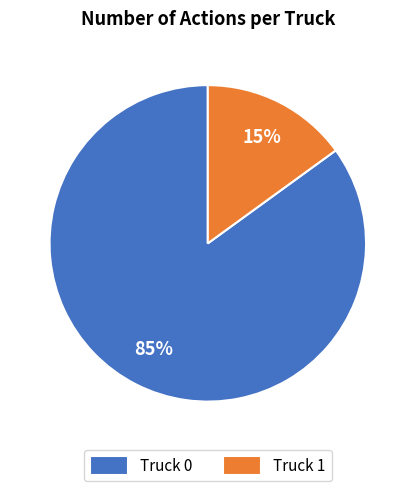

To the nearest percent, what portion does Truck 0 represent?

85%